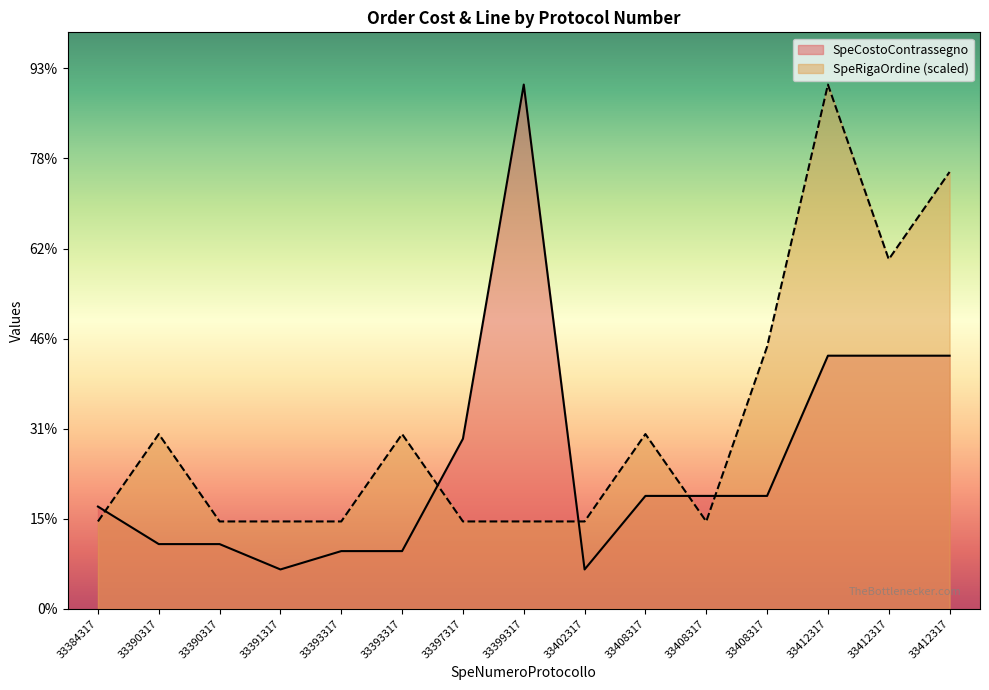

The SpeRigaOrdine series shows 40.9 at 33393317. True or false?

False